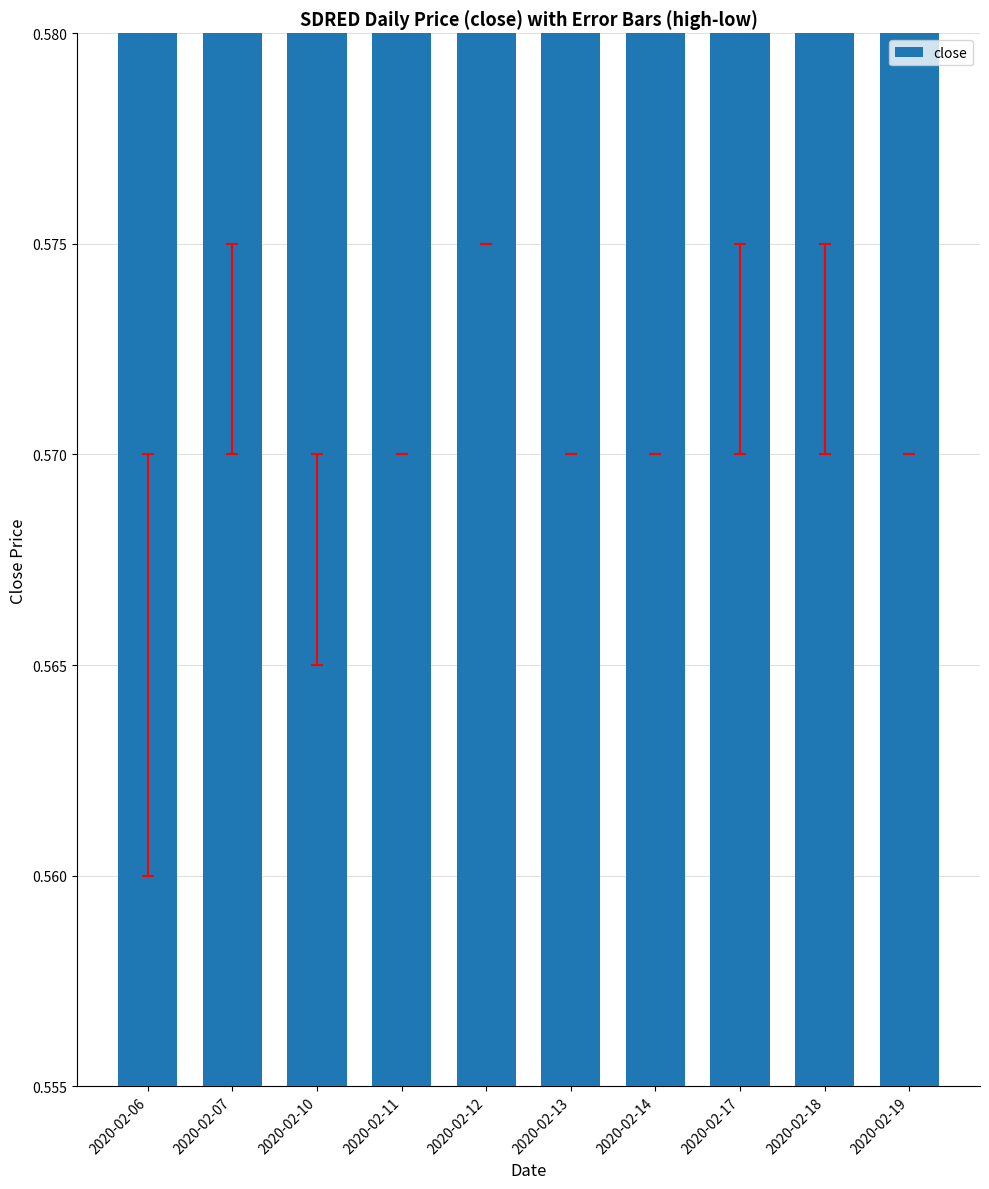

Reading left to right, what are all the values shown in this chart?

0.6	0.6	0.6	0.6	0.6	0.6	0.6	0.6	0.6	0.6